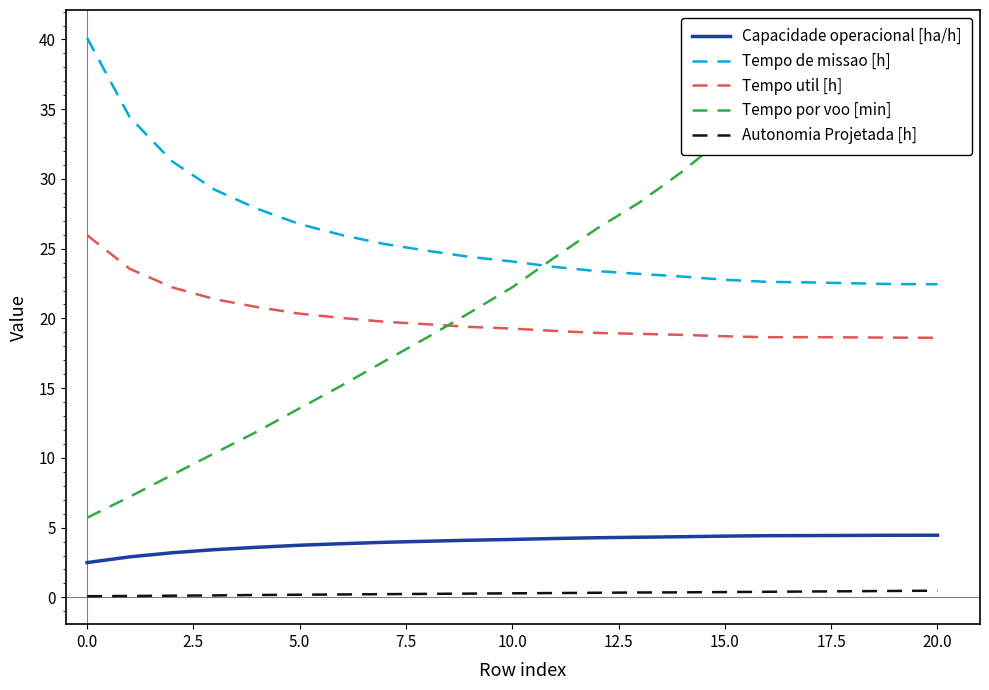

What is the label of the 9th point from the right?

12